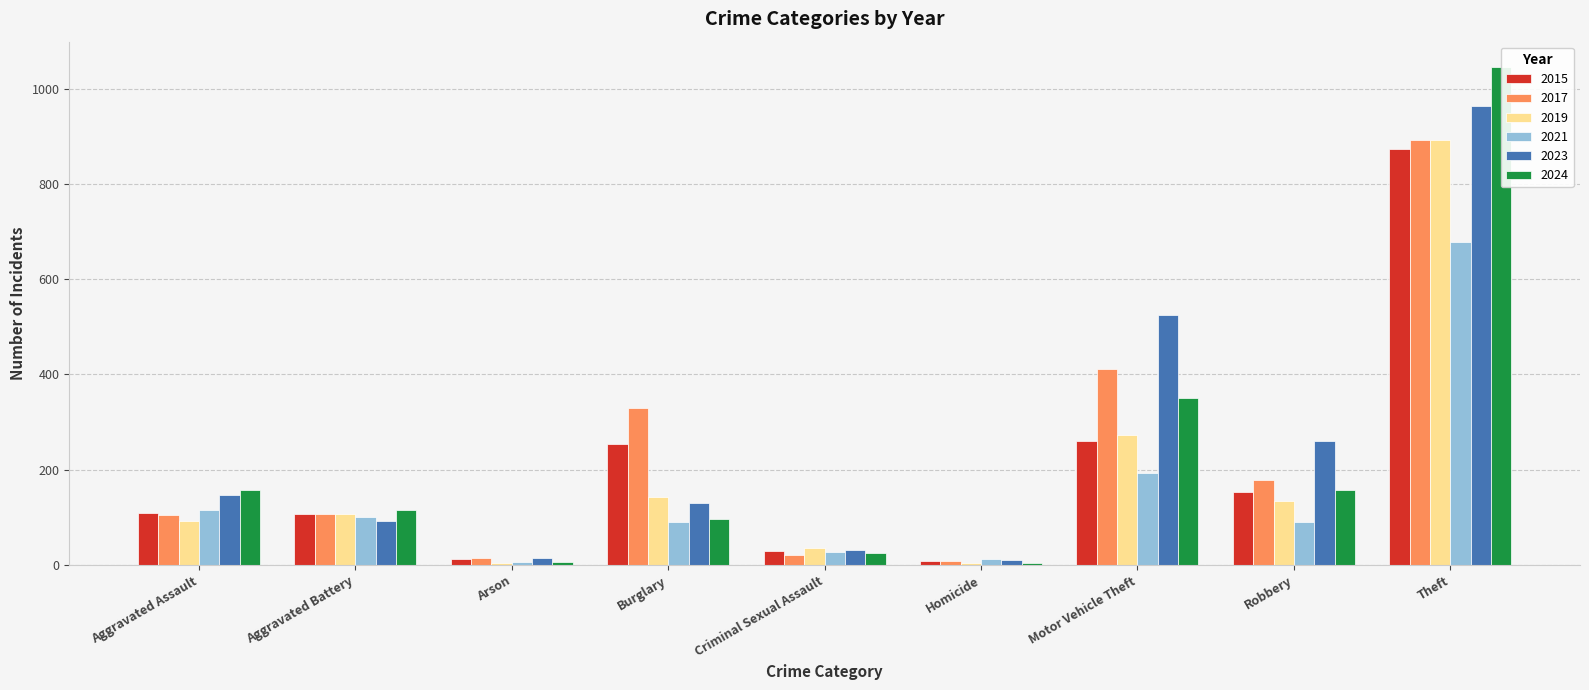

At Criminal Sexual Assault, list the series in order from largest to smallest.

2019, 2023, 2015, 2021, 2024, 2017